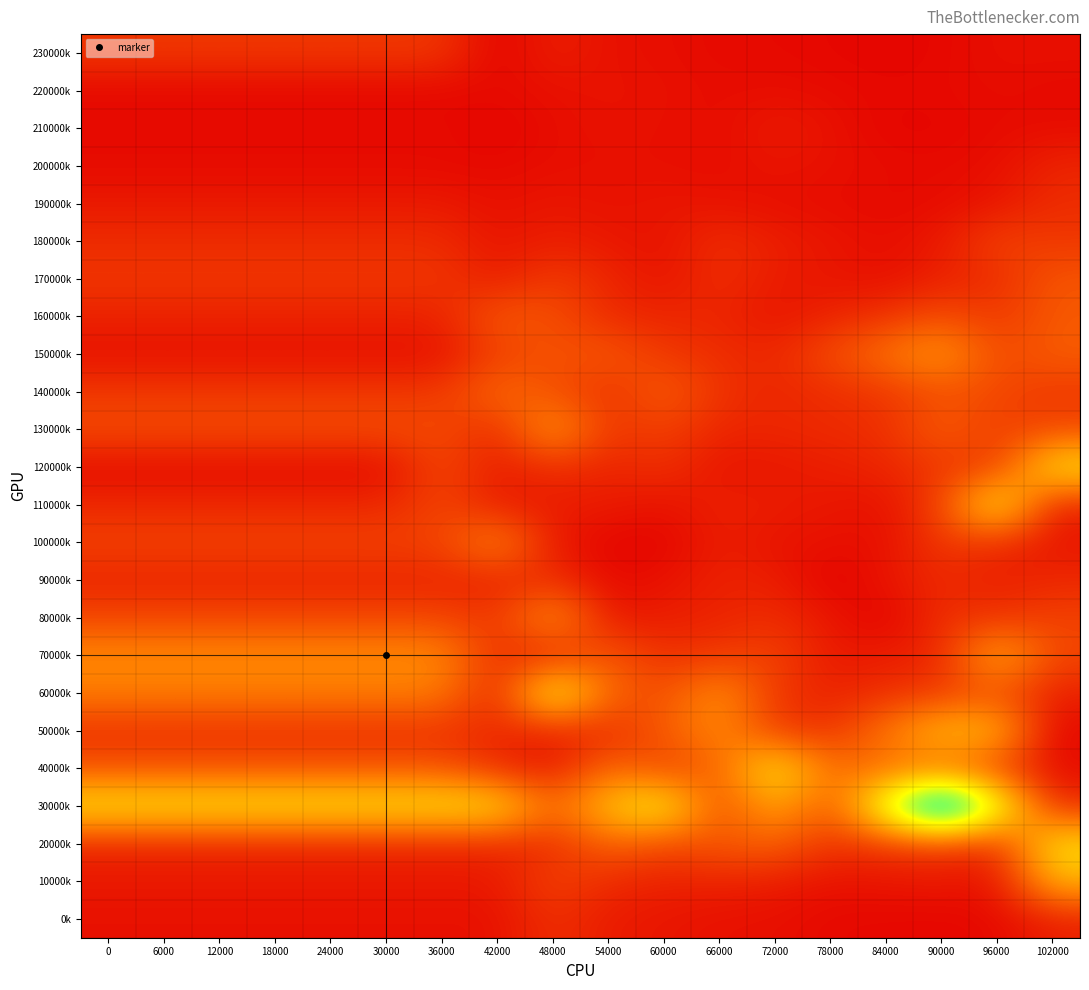

Reading left to right, what are all the values shown in this chart?

0k: 0=0.3	6000=0.3	12000=0.3	18000=0.3	24000=0.3	30000=0.3	36000=0.3	42000=0.3	48000=0.4	54000=0.3	60000=0.3	66000=0.3	72000=0.3	78000=0.3	84000=0.3	90000=0.3	96000=0.3	102000=0.3
10000k: 0=0.3	6000=0.3	12000=0.3	18000=0.3	24000=0.3	30000=0.3	36000=0.3	42000=0.3	48000=0.4	54000=0.4	60000=0.3	66000=0.3	72000=0.3	78000=0.3	84000=0.3	90000=0.3	96000=0.3	102000=0.5
20000k: 0=0.4	6000=0.4	12000=0.4	18000=0.4	24000=0.4	30000=0.4	36000=0.4	42000=0.4	48000=0.4	54000=0.4	60000=0.4	66000=0.4	72000=0.4	78000=0.4	84000=0.4	90000=0.4	96000=0.4	102000=0.6
30000k: 0=0.6	6000=0.6	12000=0.6	18000=0.6	24000=0.6	30000=0.6	36000=0.6	42000=0.6	48000=0.4	54000=0.6	60000=0.7	66000=0.4	72000=0.5	78000=0.4	84000=0.7	90000=1.0	96000=0.7	102000=0.4
40000k: 0=0.4	6000=0.4	12000=0.4	18000=0.4	24000=0.4	30000=0.4	36000=0.4	42000=0.4	48000=0.3	54000=0.5	60000=0.4	66000=0.4	72000=0.6	78000=0.4	84000=0.4	90000=0.4	96000=0.4	102000=0.3
50000k: 0=0.4	6000=0.4	12000=0.4	18000=0.4	24000=0.4	30000=0.4	36000=0.4	42000=0.4	48000=0.3	54000=0.4	60000=0.4	66000=0.5	72000=0.4	78000=0.4	84000=0.5	90000=0.6	96000=0.6	102000=0.3
60000k: 0=0.5	6000=0.5	12000=0.5	18000=0.5	24000=0.5	30000=0.5	36000=0.5	42000=0.3	48000=0.7	54000=0.4	60000=0.4	66000=0.5	72000=0.4	78000=0.3	84000=0.4	90000=0.4	96000=0.4	102000=0.3
70000k: 0=0.5	6000=0.5	12000=0.5	18000=0.5	24000=0.5	30000=0.5	36000=0.5	42000=0.4	48000=0.3	54000=0.4	60000=0.4	66000=0.4	72000=0.4	78000=0.3	84000=0.3	90000=0.4	96000=0.6	102000=0.4
80000k: 0=0.4	6000=0.4	12000=0.4	18000=0.4	24000=0.4	30000=0.4	36000=0.4	42000=0.4	48000=0.5	54000=0.3	60000=0.3	66000=0.3	72000=0.4	78000=0.3	84000=0.3	90000=0.4	96000=0.4	102000=0.4
90000k: 0=0.4	6000=0.4	12000=0.4	18000=0.4	24000=0.4	30000=0.4	36000=0.4	42000=0.3	48000=0.4	54000=0.3	60000=0.3	66000=0.3	72000=0.3	78000=0.3	84000=0.3	90000=0.4	96000=0.3	102000=0.4
100000k: 0=0.4	6000=0.4	12000=0.4	18000=0.4	24000=0.4	30000=0.4	36000=0.4	42000=0.5	48000=0.3	54000=0.3	60000=0.3	66000=0.3	72000=0.3	78000=0.3	84000=0.3	90000=0.4	96000=0.4	102000=0.3
110000k: 0=0.4	6000=0.4	12000=0.4	18000=0.4	24000=0.4	30000=0.4	36000=0.4	42000=0.3	48000=0.3	54000=0.3	60000=0.3	66000=0.3	72000=0.3	78000=0.3	84000=0.3	90000=0.4	96000=0.6	102000=0.3
120000k: 0=0.3	6000=0.3	12000=0.3	18000=0.3	24000=0.3	30000=0.3	36000=0.4	42000=0.3	48000=0.4	54000=0.3	60000=0.4	66000=0.3	72000=0.3	78000=0.3	84000=0.4	90000=0.4	96000=0.4	102000=0.6
130000k: 0=0.4	6000=0.4	12000=0.4	18000=0.4	24000=0.4	30000=0.4	36000=0.4	42000=0.4	48000=0.5	54000=0.4	60000=0.4	66000=0.4	72000=0.4	78000=0.4	84000=0.4	90000=0.4	96000=0.4	102000=0.4
140000k: 0=0.4	6000=0.4	12000=0.4	18000=0.4	24000=0.4	30000=0.4	36000=0.4	42000=0.4	48000=0.4	54000=0.4	60000=0.4	66000=0.4	72000=0.4	78000=0.4	84000=0.4	90000=0.4	96000=0.4	102000=0.4
150000k: 0=0.3	6000=0.3	12000=0.3	18000=0.3	24000=0.3	30000=0.3	36000=0.3	42000=0.4	48000=0.4	54000=0.4	60000=0.4	66000=0.4	72000=0.4	78000=0.4	84000=0.5	90000=0.5	96000=0.4	102000=0.4
160000k: 0=0.3	6000=0.3	12000=0.3	18000=0.3	24000=0.3	30000=0.3	36000=0.3	42000=0.4	48000=0.4	54000=0.4	60000=0.4	66000=0.4	72000=0.3	78000=0.3	84000=0.4	90000=0.4	96000=0.4	102000=0.4
170000k: 0=0.4	6000=0.4	12000=0.4	18000=0.4	24000=0.4	30000=0.4	36000=0.4	42000=0.3	48000=0.4	54000=0.4	60000=0.3	66000=0.4	72000=0.3	78000=0.3	84000=0.3	90000=0.3	96000=0.4	102000=0.4
180000k: 0=0.4	6000=0.4	12000=0.4	18000=0.4	24000=0.4	30000=0.4	36000=0.4	42000=0.3	48000=0.3	54000=0.3	60000=0.3	66000=0.4	72000=0.3	78000=0.3	84000=0.3	90000=0.3	96000=0.4	102000=0.4
190000k: 0=0.3	6000=0.3	12000=0.3	18000=0.3	24000=0.3	30000=0.3	36000=0.3	42000=0.3	48000=0.3	54000=0.3	60000=0.3	66000=0.3	72000=0.3	78000=0.3	84000=0.3	90000=0.3	96000=0.3	102000=0.4
200000k: 0=0.3	6000=0.3	12000=0.3	18000=0.3	24000=0.3	30000=0.3	36000=0.3	42000=0.3	48000=0.3	54000=0.3	60000=0.3	66000=0.3	72000=0.3	78000=0.3	84000=0.3	90000=0.3	96000=0.3	102000=0.4
210000k: 0=0.3	6000=0.3	12000=0.3	18000=0.3	24000=0.3	30000=0.3	36000=0.3	42000=0.3	48000=0.3	54000=0.3	60000=0.3	66000=0.3	72000=0.3	78000=0.3	84000=0.3	90000=0.3	96000=0.3	102000=0.3
220000k: 0=0.3	6000=0.3	12000=0.3	18000=0.3	24000=0.3	30000=0.3	36000=0.3	42000=0.3	48000=0.3	54000=0.3	60000=0.3	66000=0.3	72000=0.3	78000=0.3	84000=0.3	90000=0.3	96000=0.3	102000=0.3
230000k: 0=0.4	6000=0.4	12000=0.4	18000=0.4	24000=0.4	30000=0.4	36000=0.4	42000=0.3	48000=0.3	54000=0.3	60000=0.3	66000=0.3	72000=0.3	78000=0.3	84000=0.3	90000=0.3	96000=0.3	102000=0.3